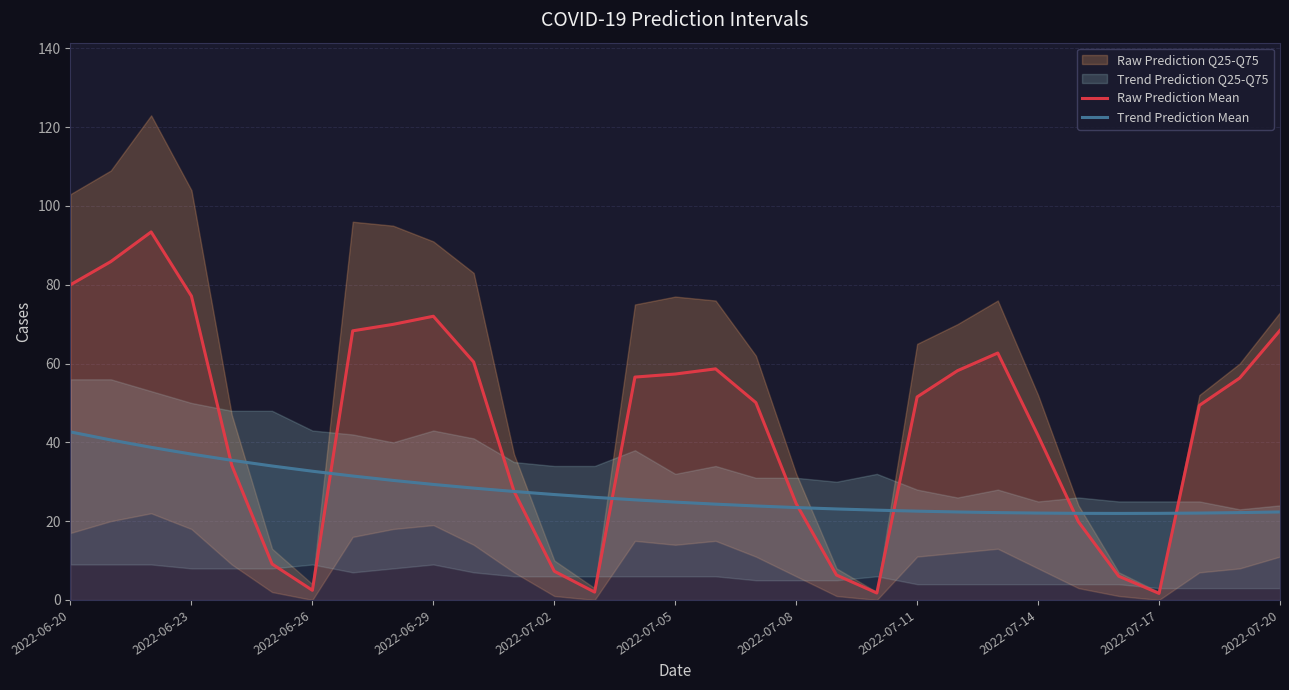

What is the maximum value for Raw Prediction Mean?

93.4